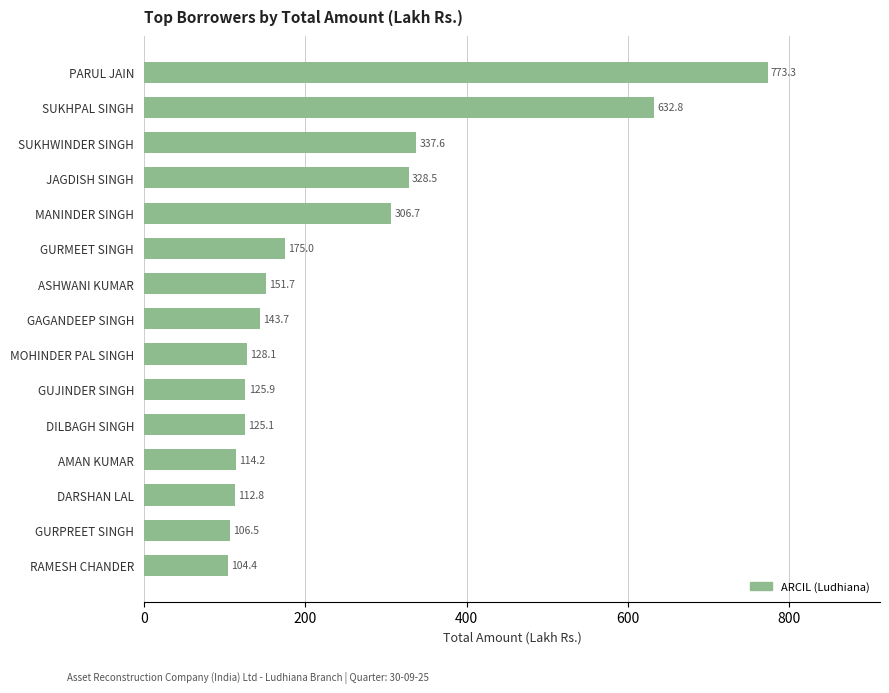

What is the maximum value shown in the chart?

773.3